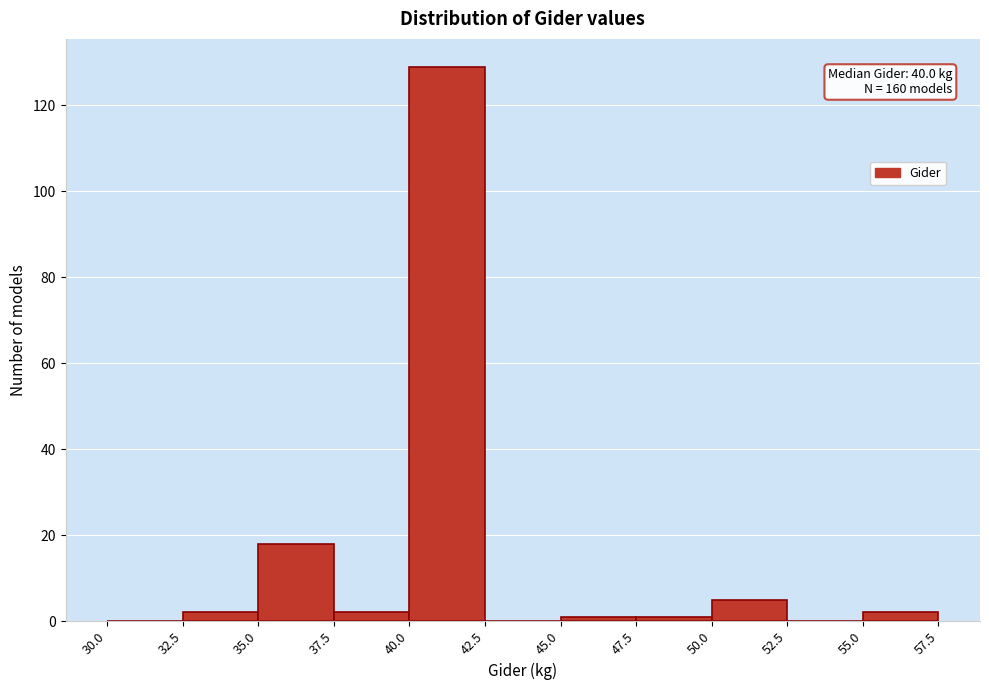

Over which range of the x-axis is the bar tallest?

40.0 to 42.5